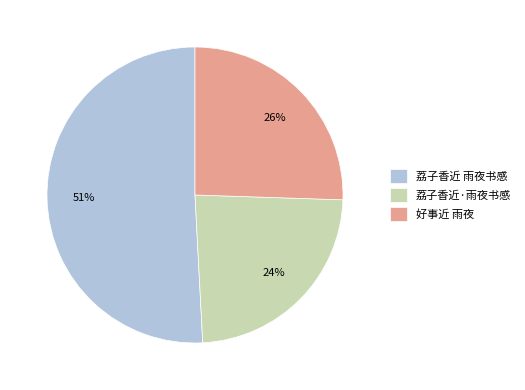

To the nearest percent, what percentage of the pie is 荔子香近·雨夜书感?

24%